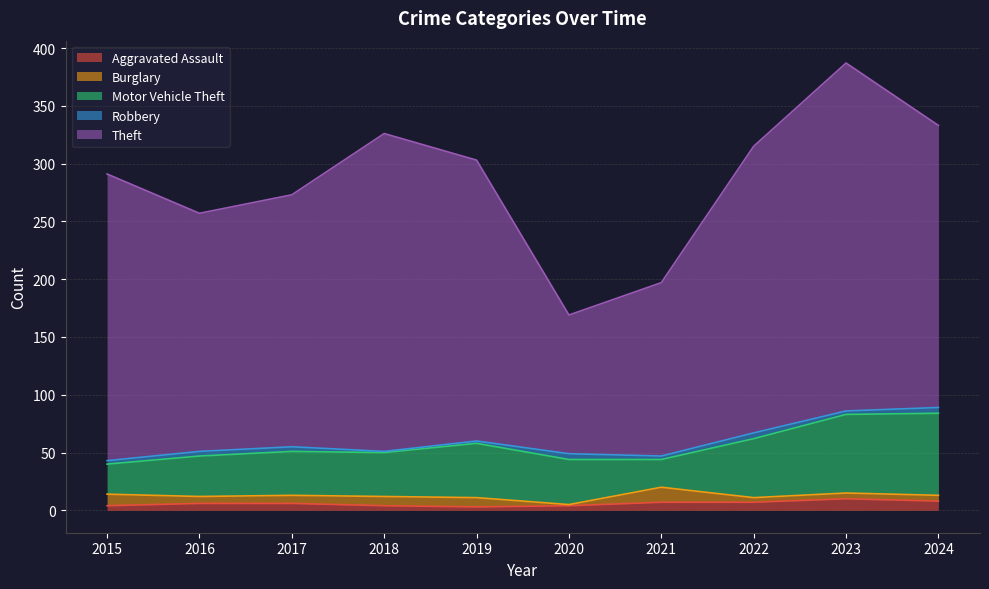

Reading left to right, what are all the values shown in this chart?

Aggravated Assault: 4	6	6	4	3	4	7	7	10	8
Burglary: 10	6	7	8	8	1	13	4	5	5
Motor Vehicle Theft: 26	35	38	38	47	39	24	51	68	71
Robbery: 3	4	4	1	2	5	3	5	3	5
Theft: 248	206	218	275	243	120	150	248	301	244